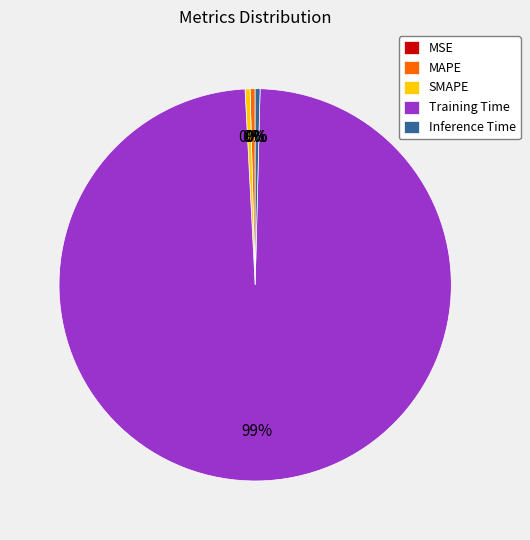

True or false: MAPE accounts for 0% of the total.

True